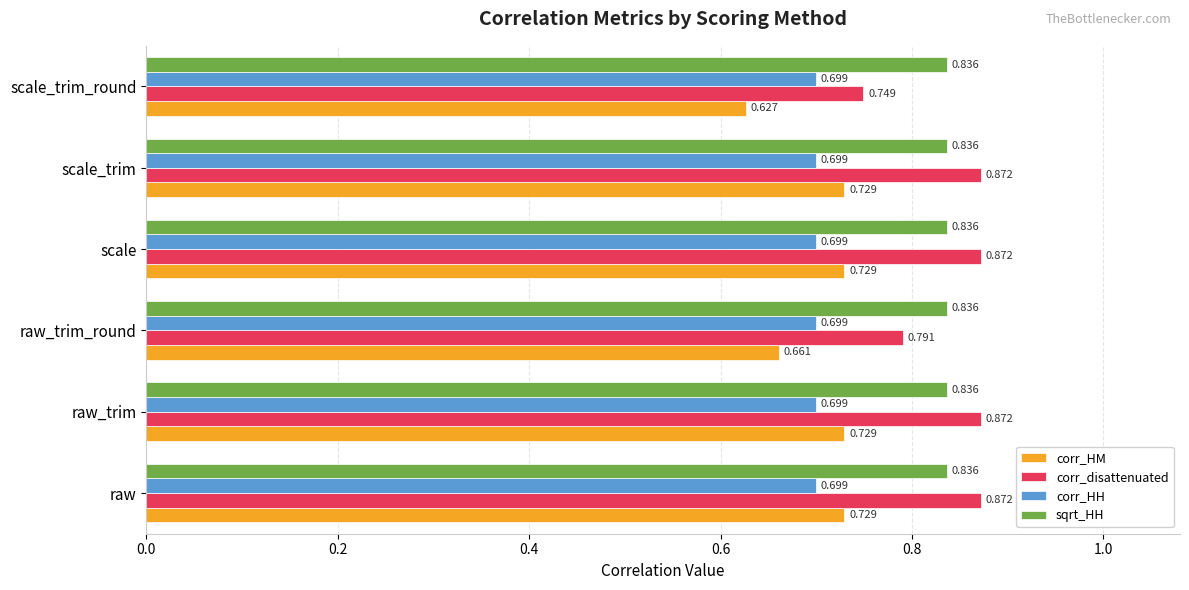

Which series has the largest total across all categories?

corr_disattenuated